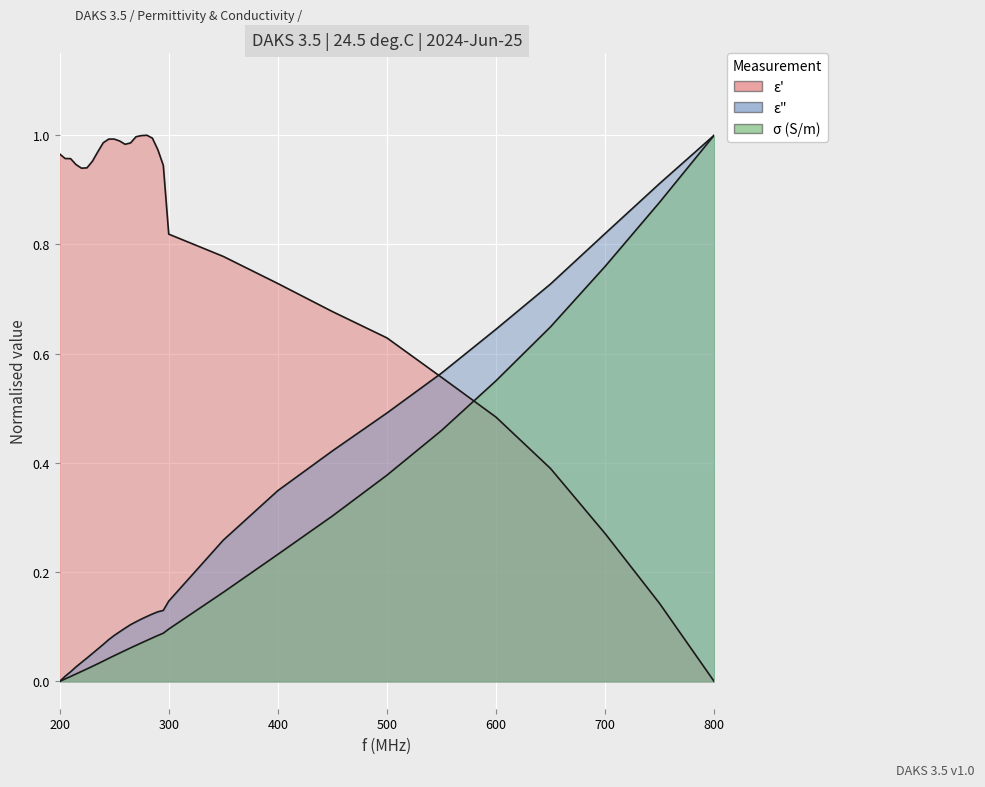

True or false: epsilon_double_prime and sigma cross at least once.

False